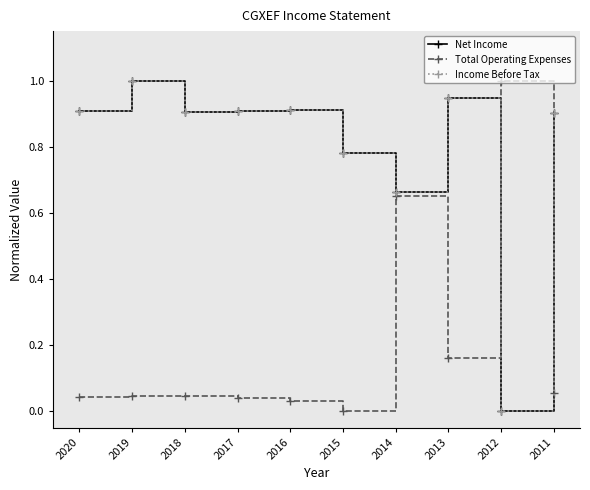

At which label does Net Income reach its minimum?

2012